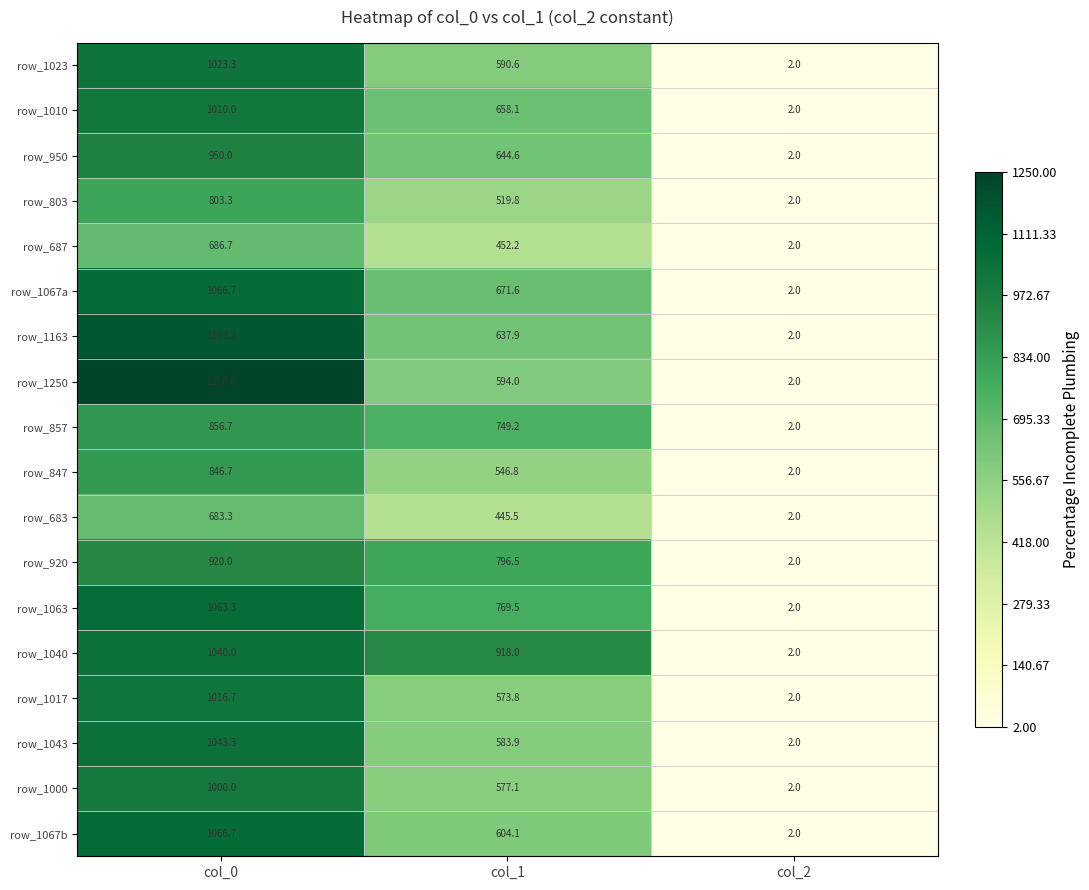

True or false: row_683 has a value of 198.2 at col_0.

False